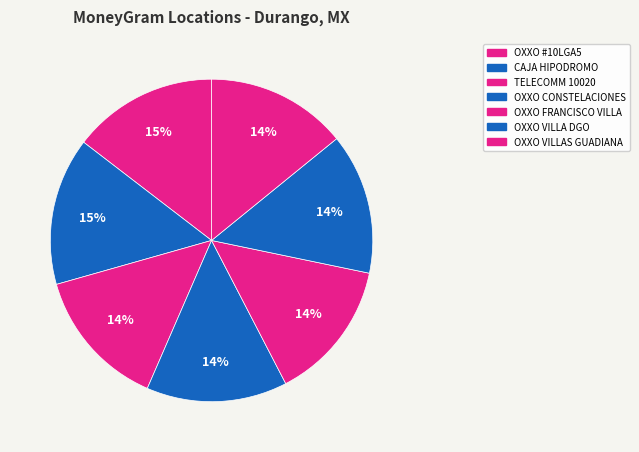

How many slices are in this pie chart?

7